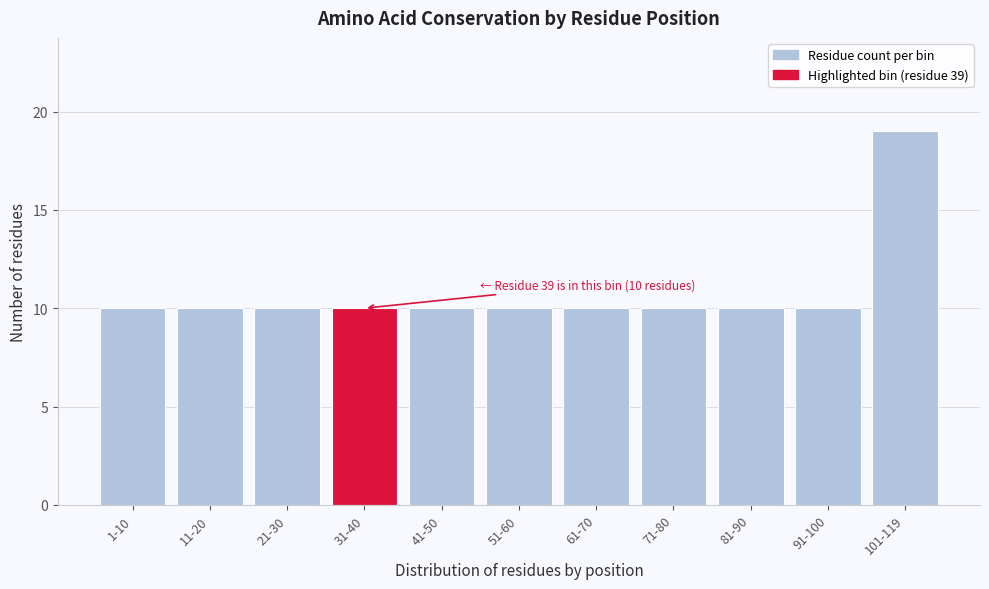

Reading left to right, extract all data points from this chart.

10	10	10	10	10	10	10	10	10	10	19